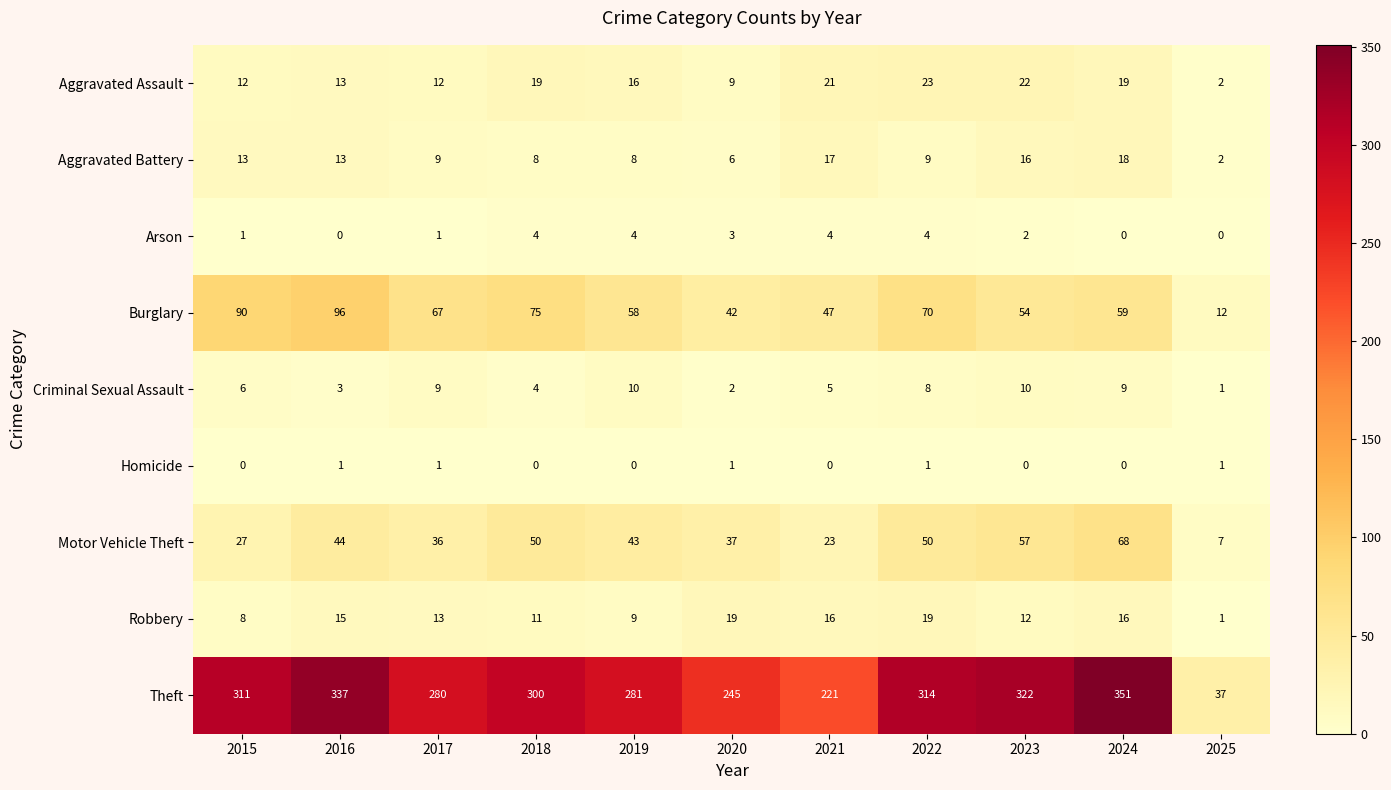

At how many categories does at least one series exceed 248?

8